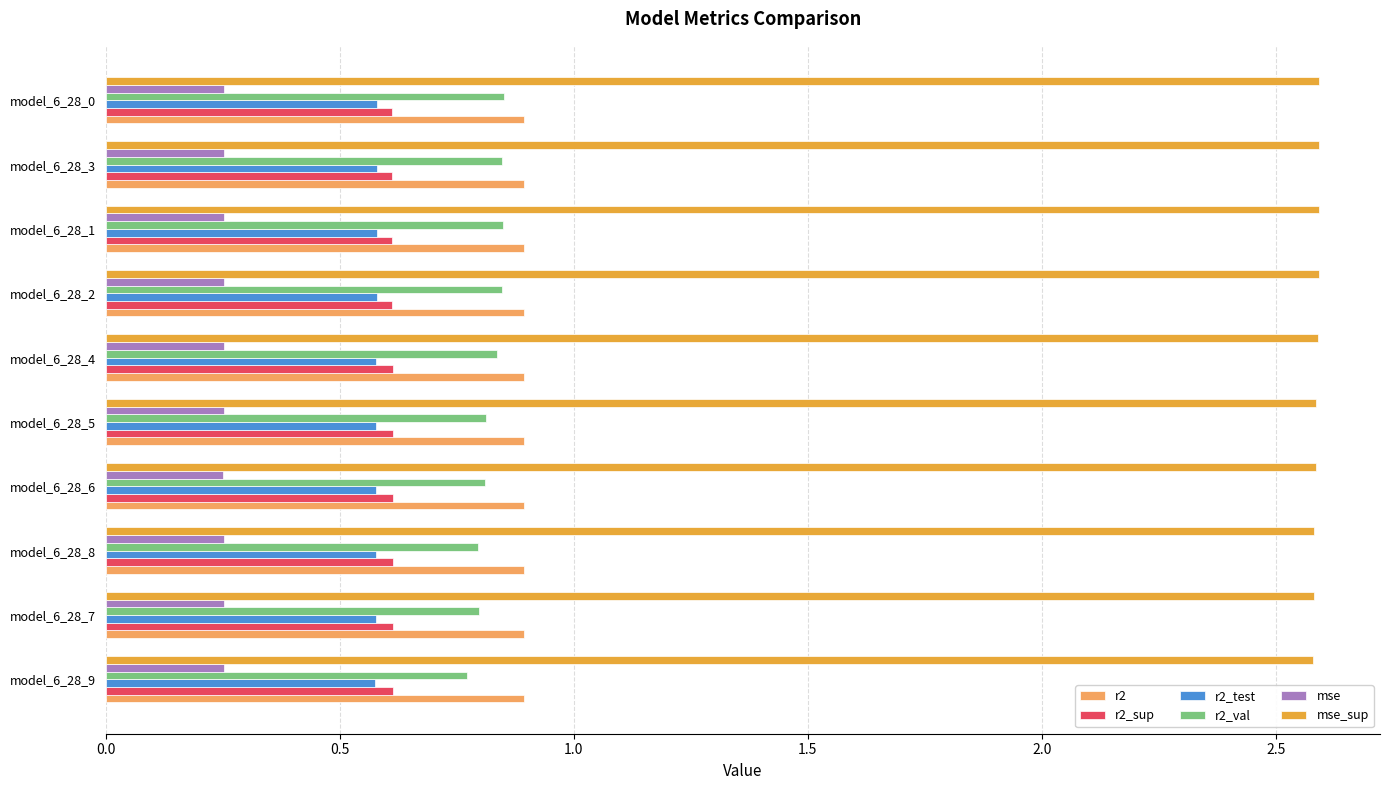

How many r2_test values are between 0 and 1?

10